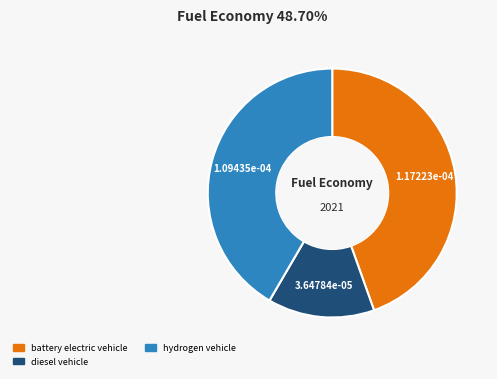

Do hydrogen vehicle and battery electric vehicle together represent more than half of the pie?

Yes